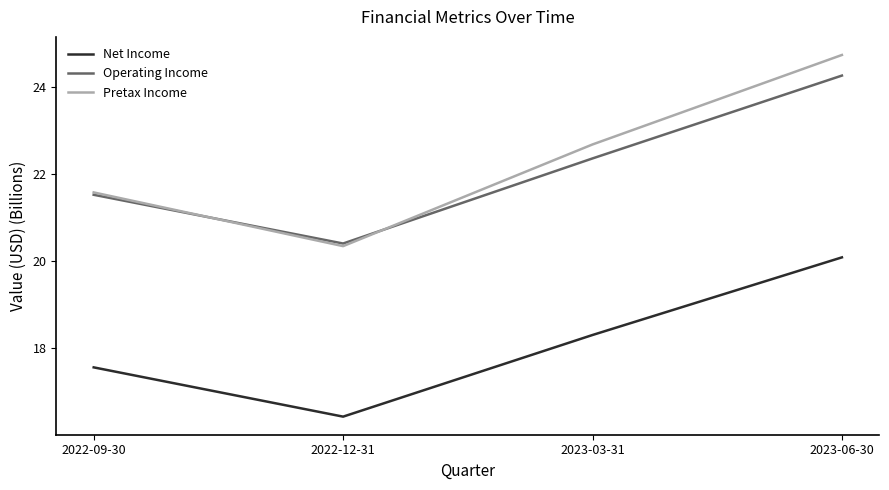

Reading left to right, transcribe all the data shown in this chart.

Net Income: 17.6	16.4	18.3	20.1
Operating Income: 21.5	20.4	22.4	24.3
Pretax Income: 21.6	20.3	22.7	24.7